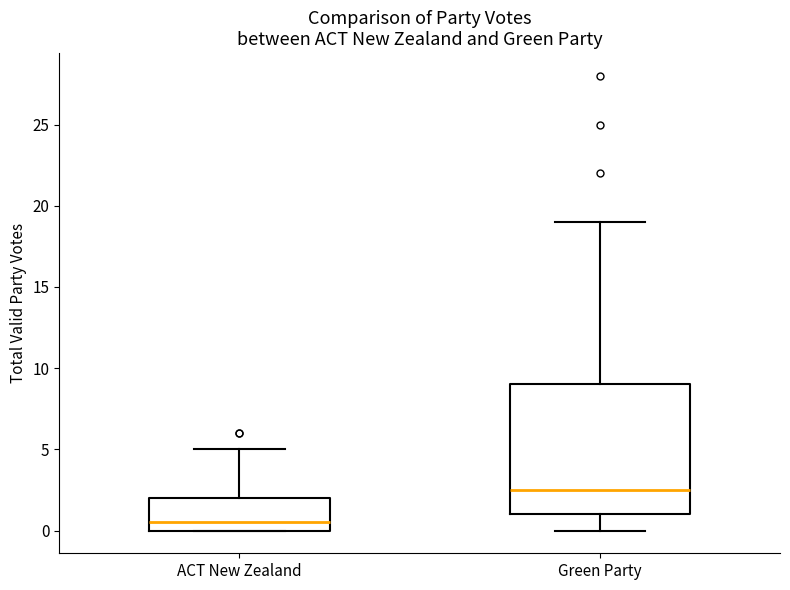

Reading left to right, read every box against the y-axis: the position of its median line, the range the box covers, and the ends of its whiskers. The values are not printed on the chart, so give them approximately, as read against the axis.

ACT New Zealand: median 0.5, box 0.0 to 2.0, whiskers 0.0 to 5.0
Green Party: median 2.5, box 1.0 to 9.0, whiskers 0.0 to 19.0